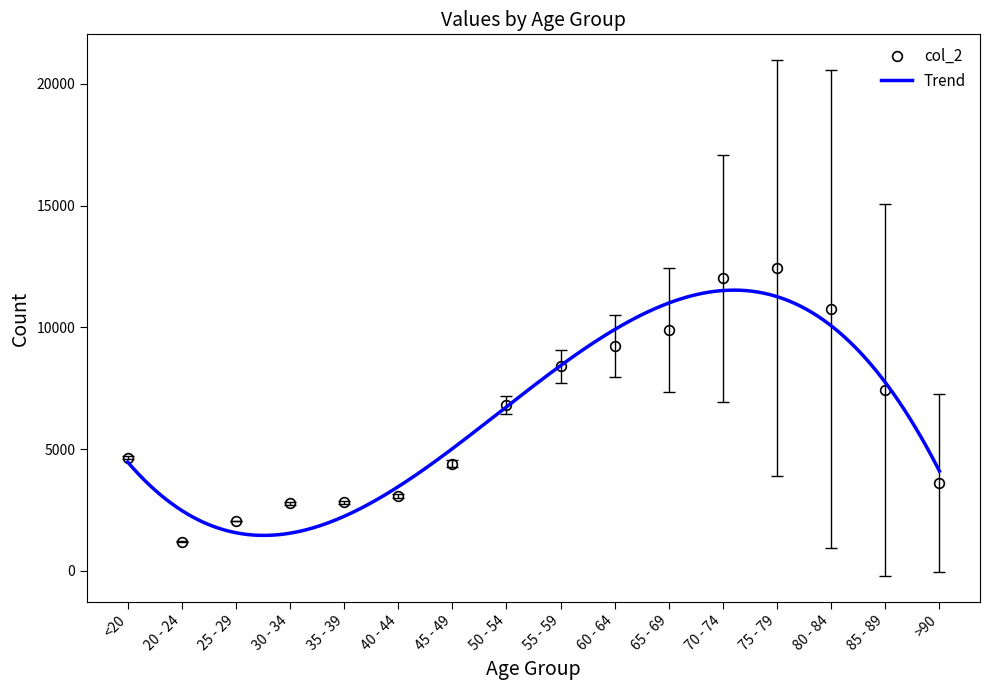

The chart shows a value of 12018 at 70 - 74. True or false?

True